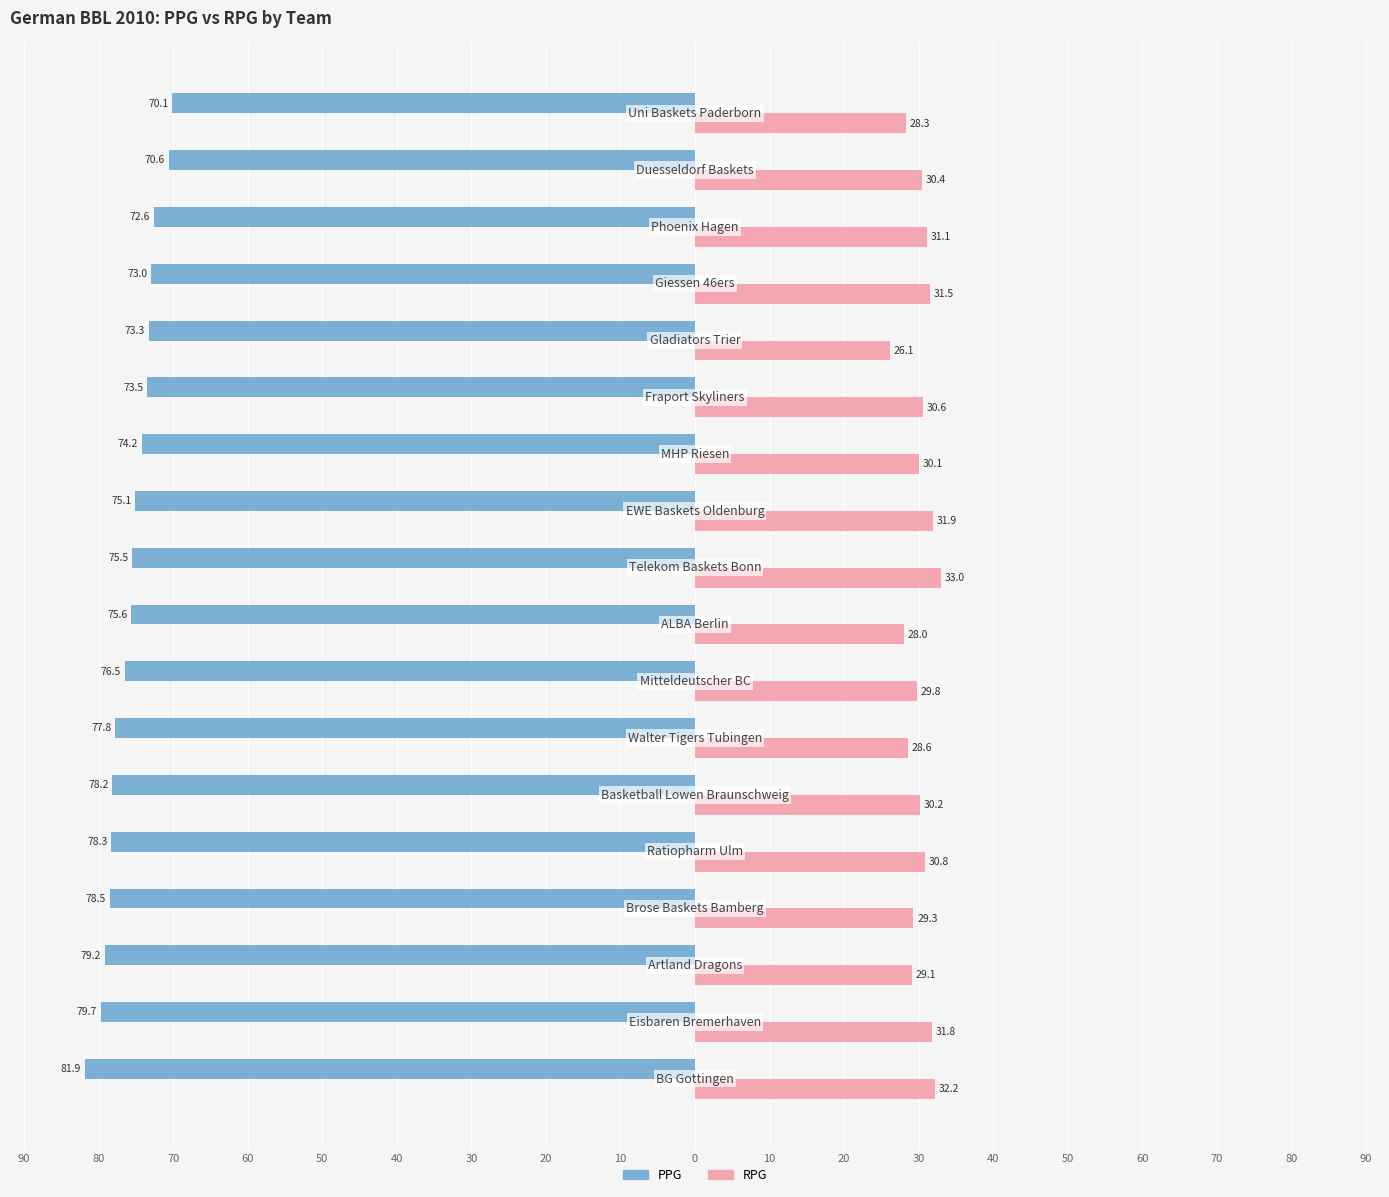

What are all the series names shown in the legend?

PPG, RPG